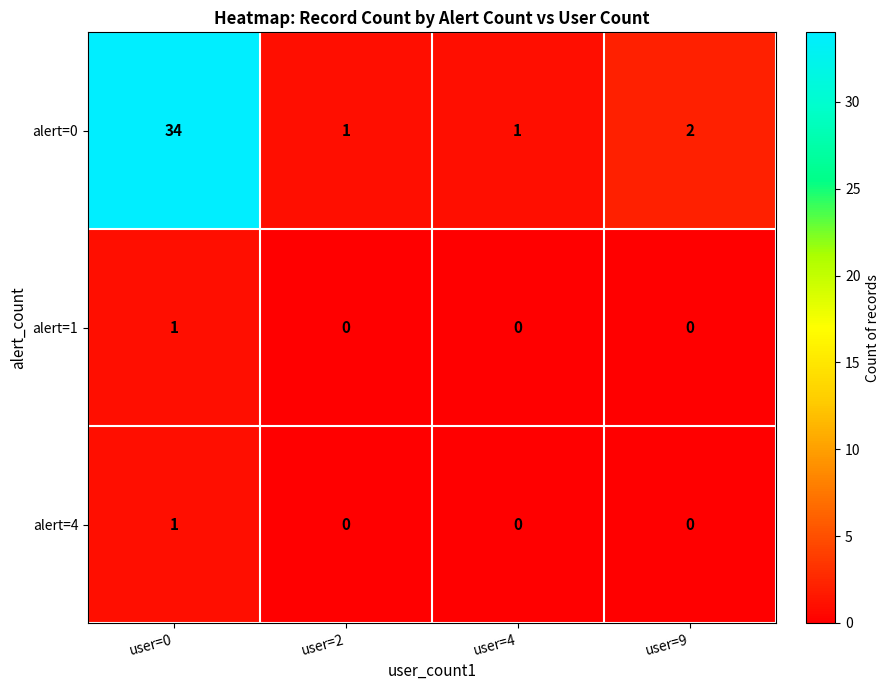

Where is alert=0 nearest to the value 17?

user=9